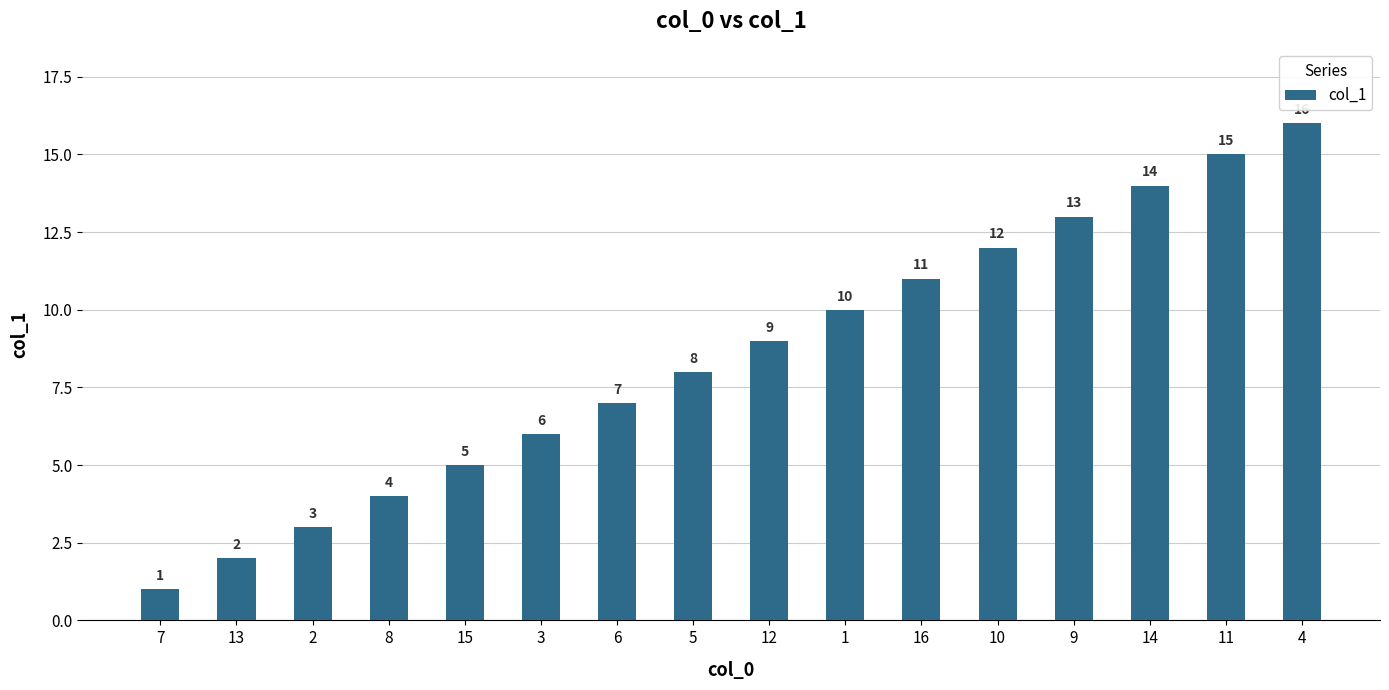

Rank the categories by value from highest to lowest.

4, 11, 14, 9, 10, 16, 1, 12, 5, 6, 3, 15, 8, 2, 13, 7